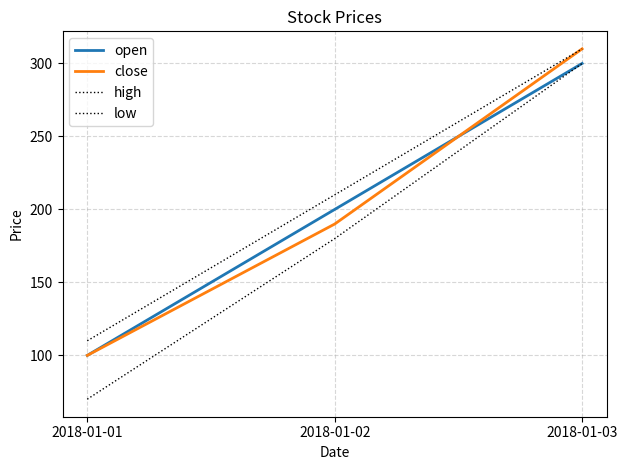

Does the chart have visible grid lines?

Yes